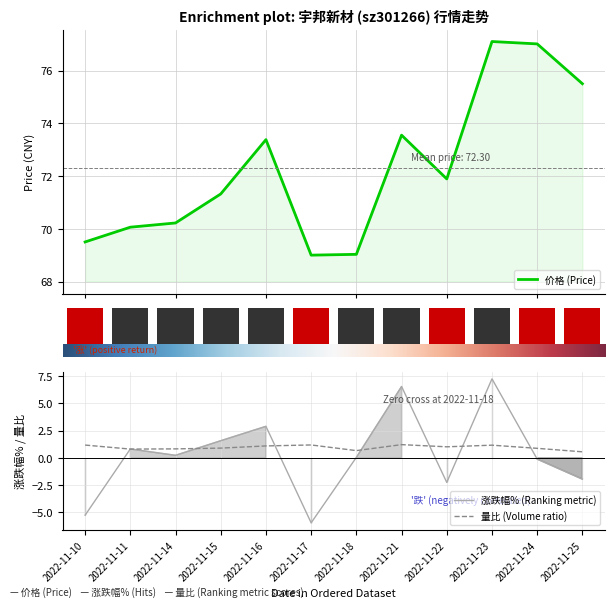

How many bars are there in each group?

3